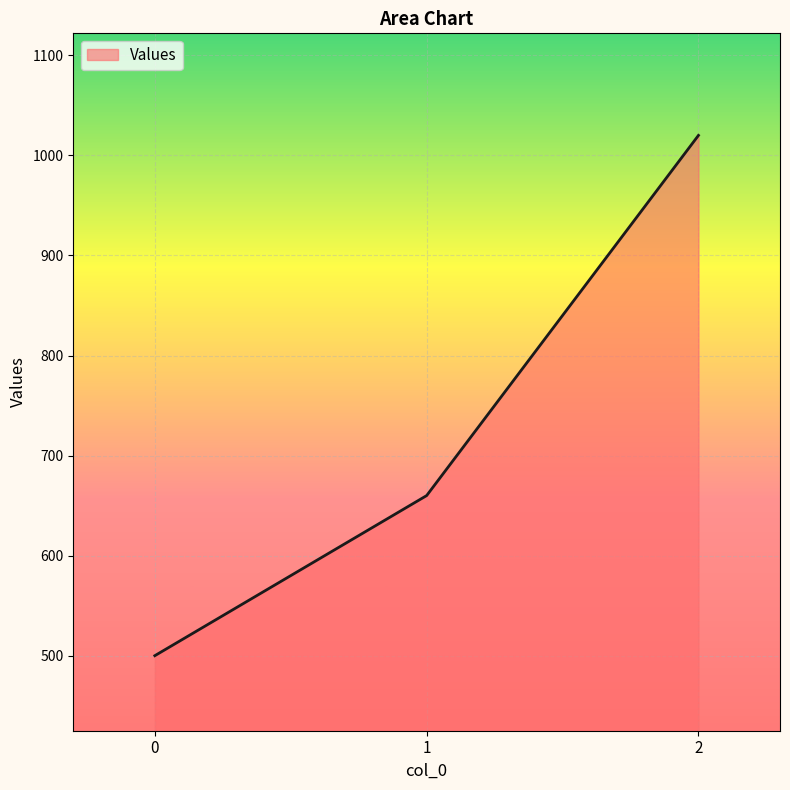

How many values are between 500 and 1020?

3